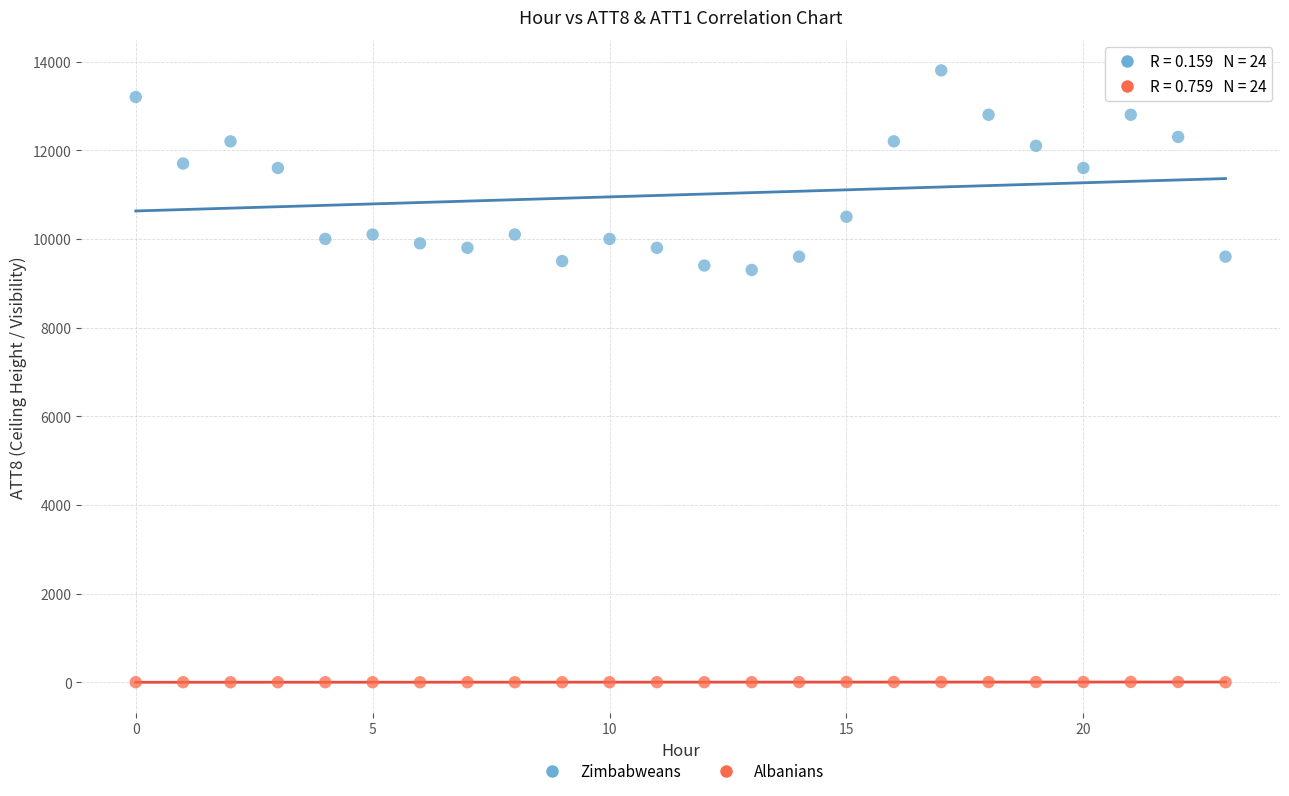

Which series reaches the minimum Y coordinate?

Albanians